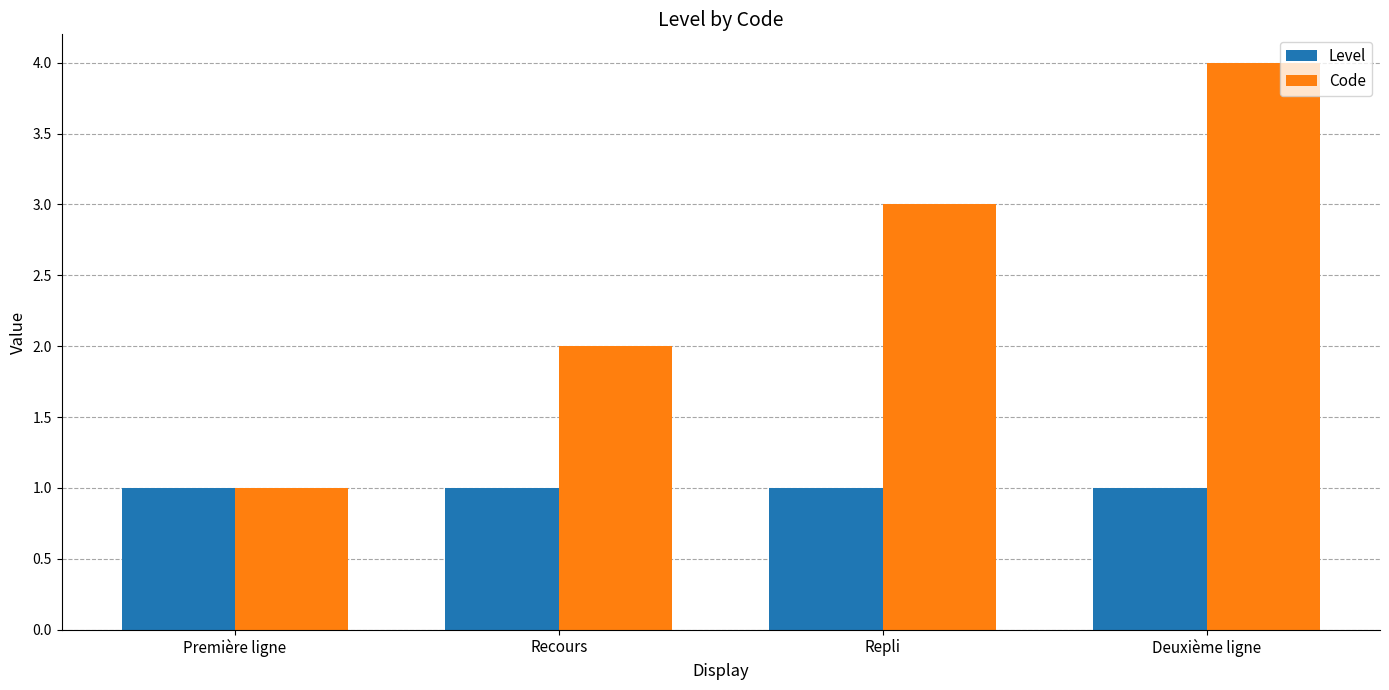

The Code series shows 1 at Première ligne. True or false?

True